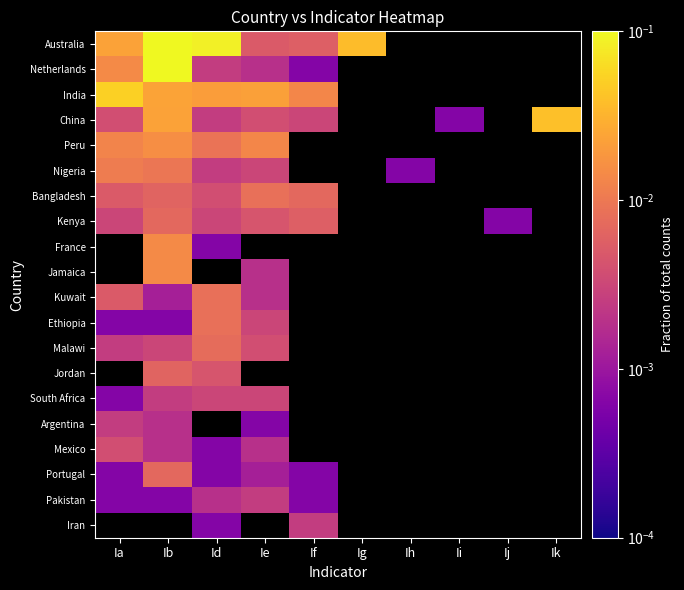

Which has a higher value, Ia or Ie?

Ia